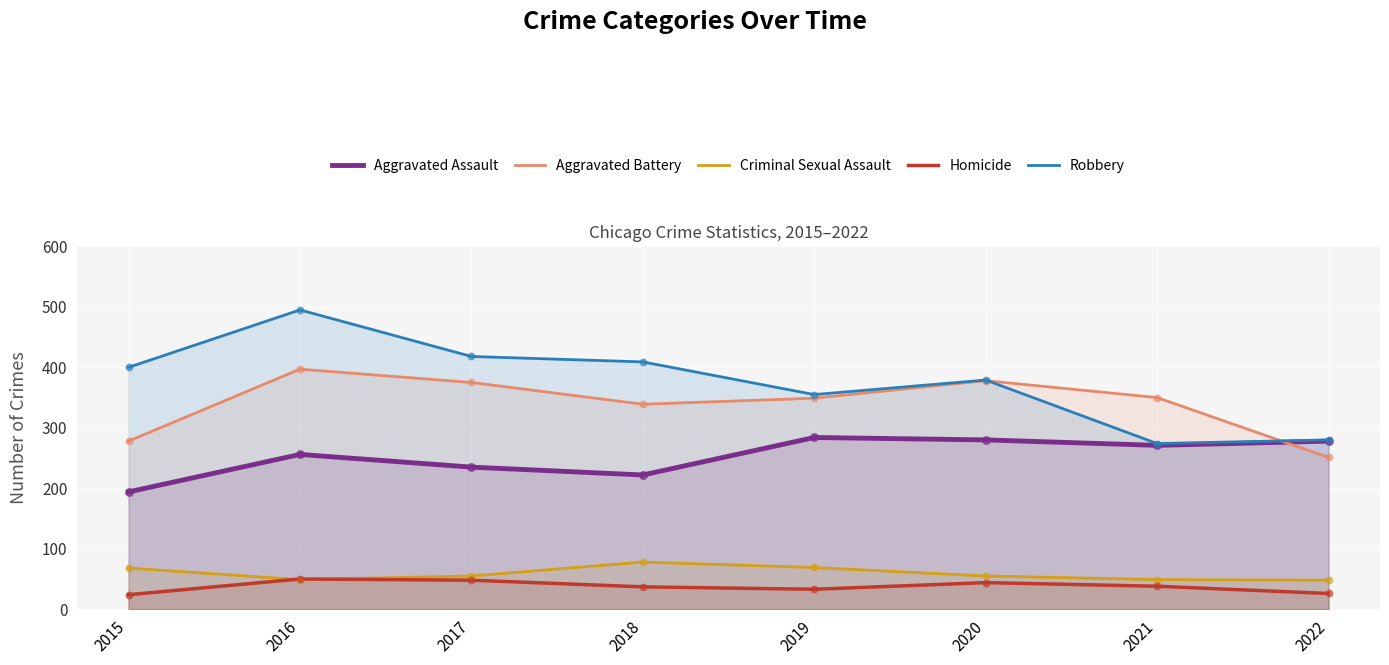

Which series has the largest Y range (max minus min)?

Robbery